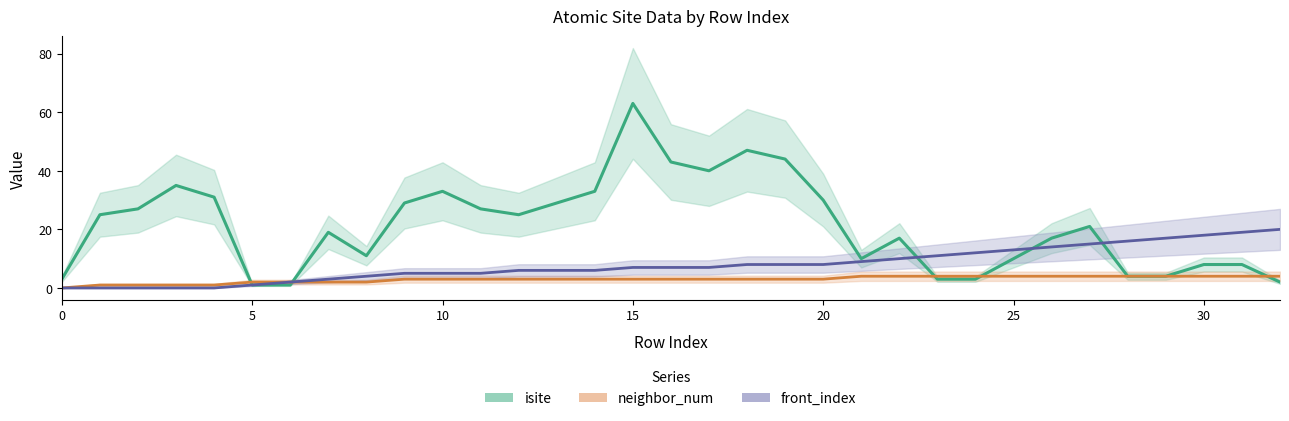

What is the maximum value shown in the chart?

63